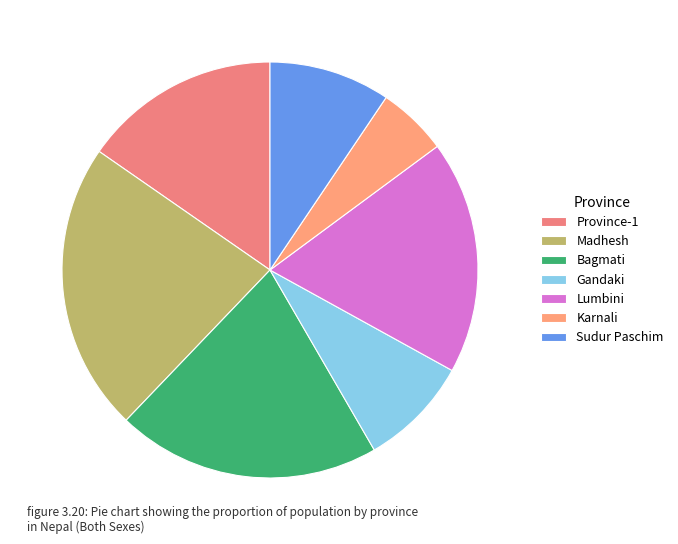

What is the ratio of the value at Province-1 to the value at Gandaki?

1.8